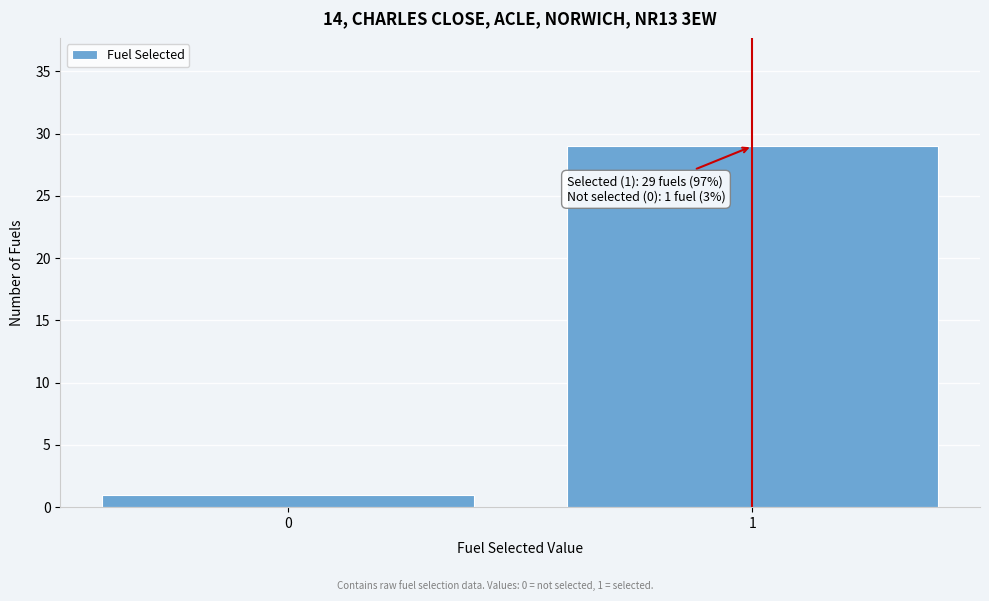

Reading right to left, transcribe all the data shown in this chart.

1=29	0=1